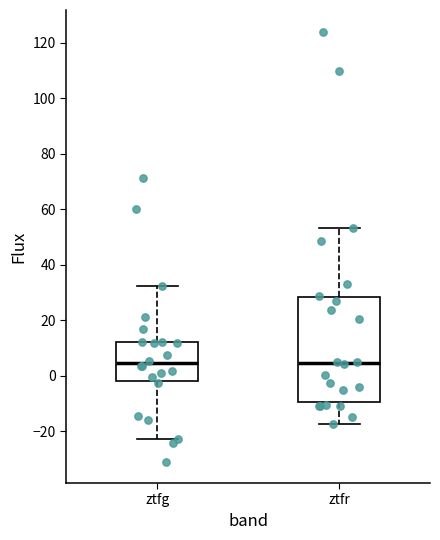

Where does the upper whisker of the box for ztfg end on the y-axis? The values are not printed on the chart, so give them approximately, as read against the axis.

32